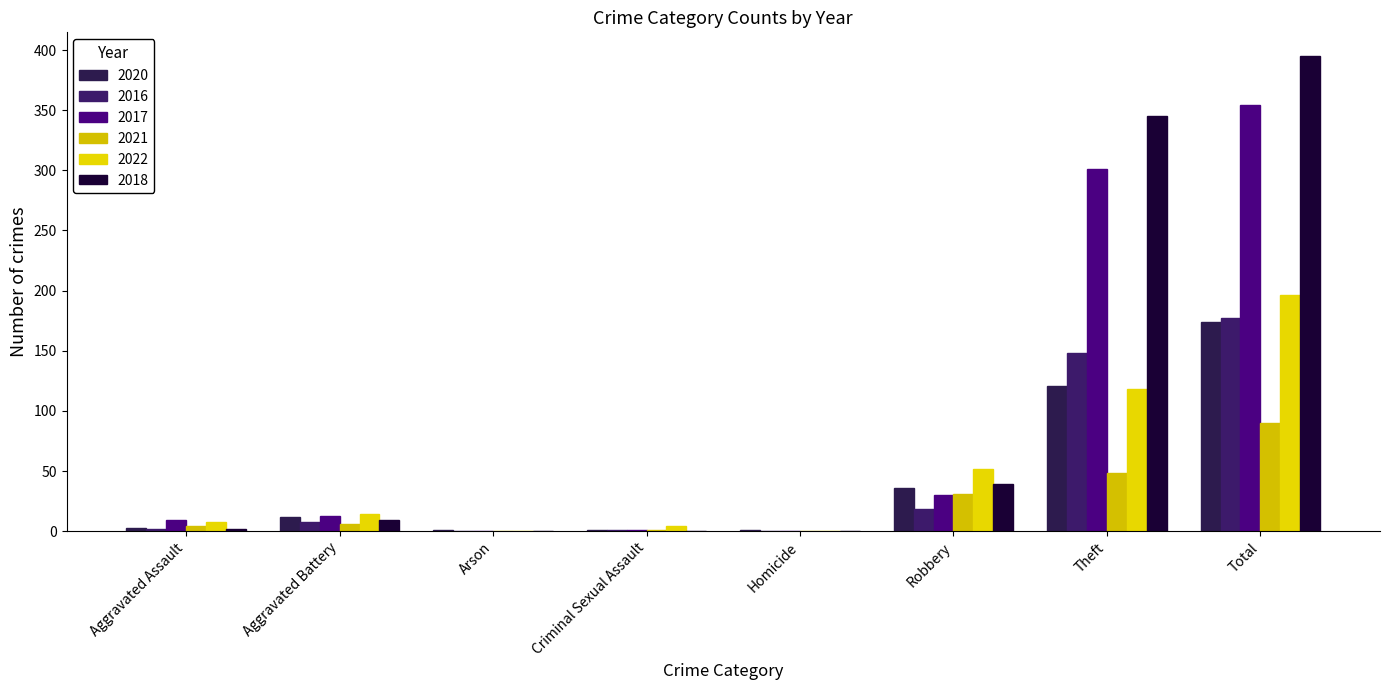

What is the difference between the highest and lowest values at Criminal Sexual Assault?

4